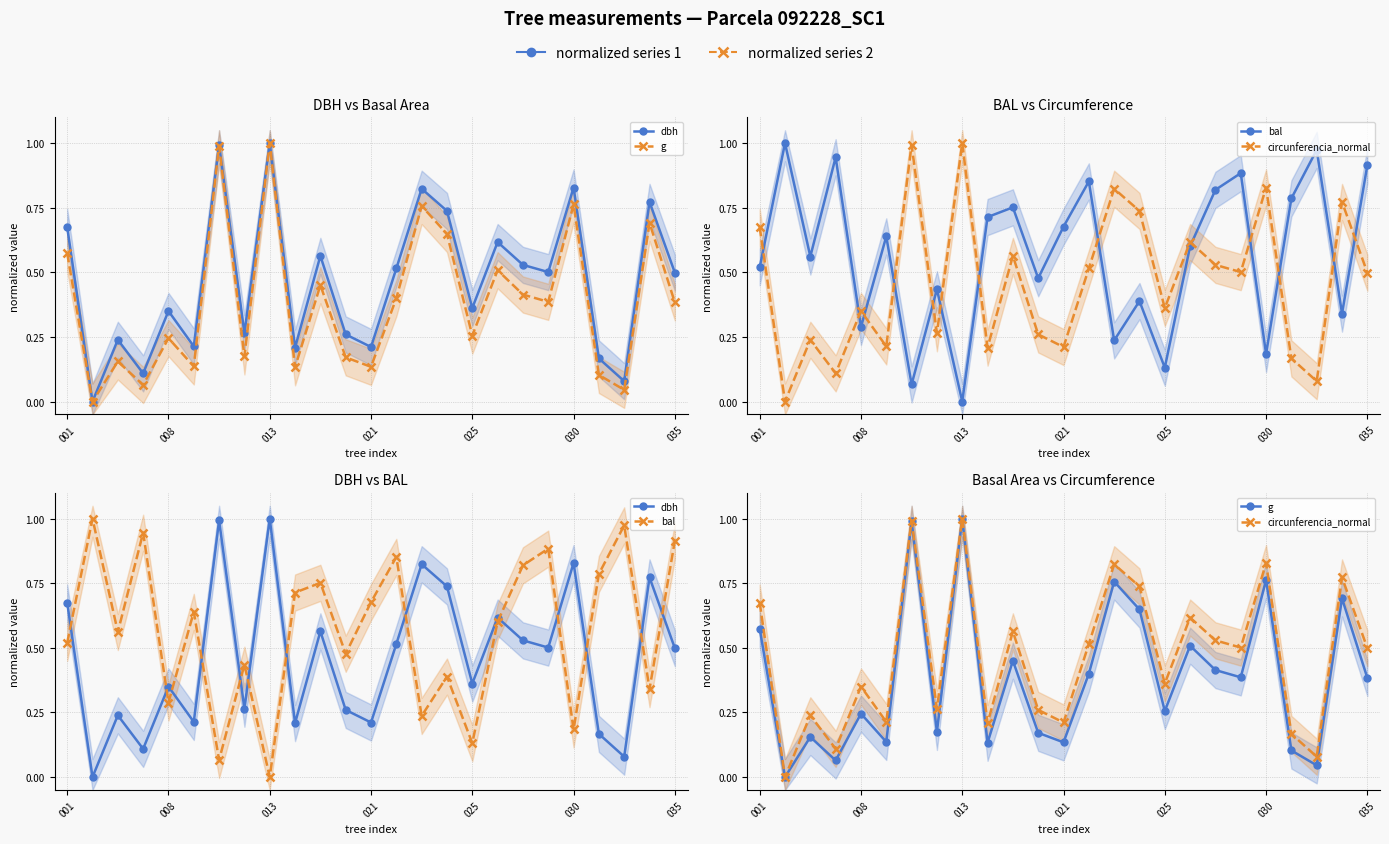

What value does the dbh series have at 11?

0.3